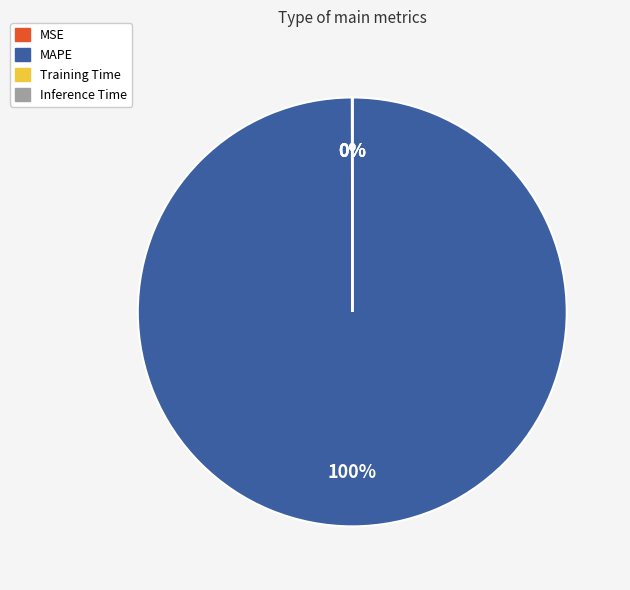

Which slice represents more than half of the pie?

MAPE